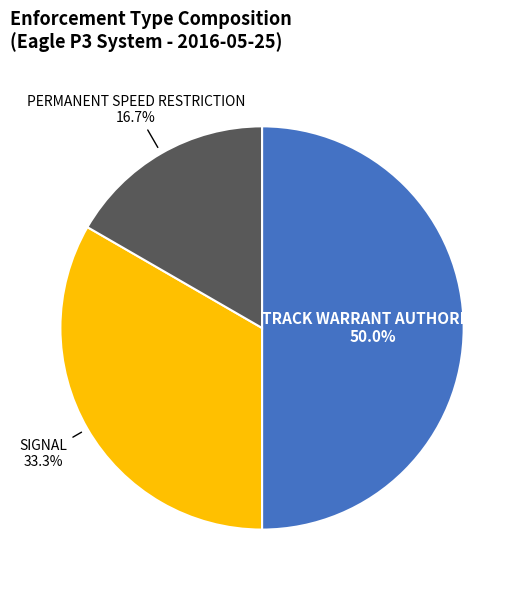

How many segments does this pie chart have?

3